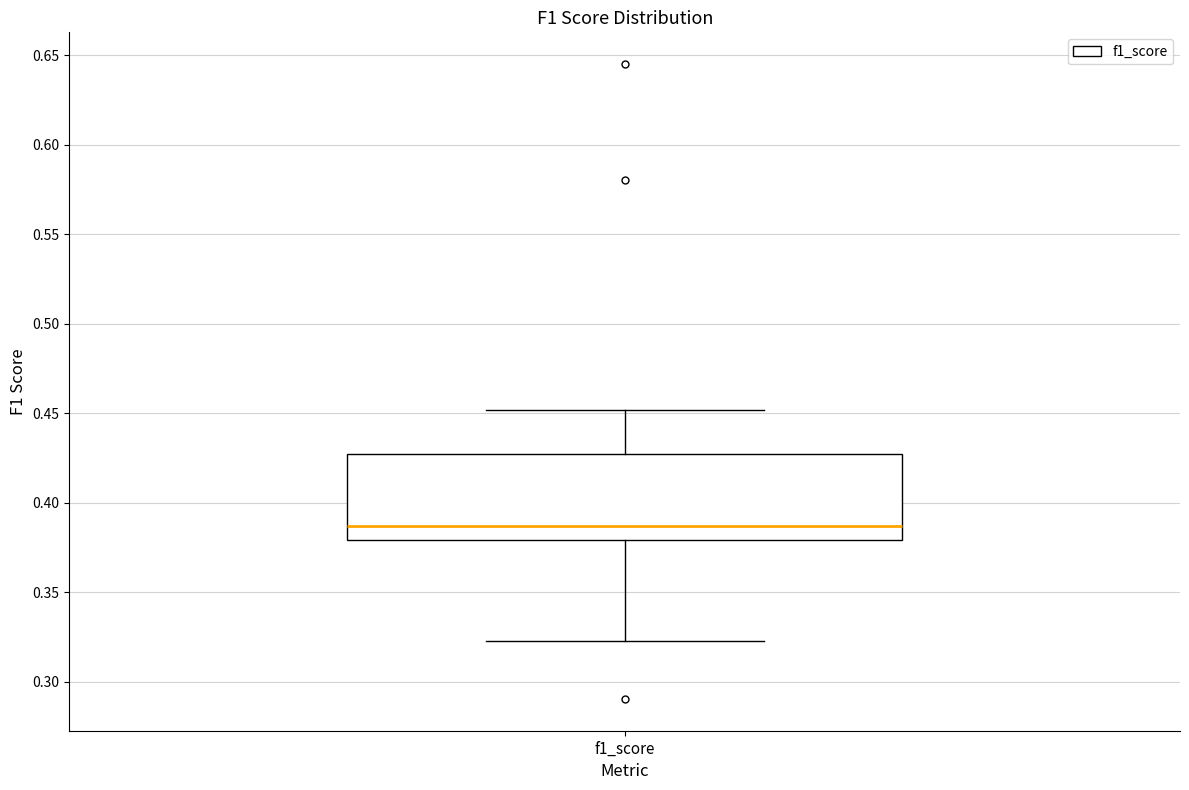

Read this box plot against the y-axis: the position of the median line, the range covered by the box, and the ends of both whiskers. The values are not printed on the chart, so give them approximately, as read against the axis.

median 0.385, box 0.380 to 0.425, whiskers 0.325 to 0.450